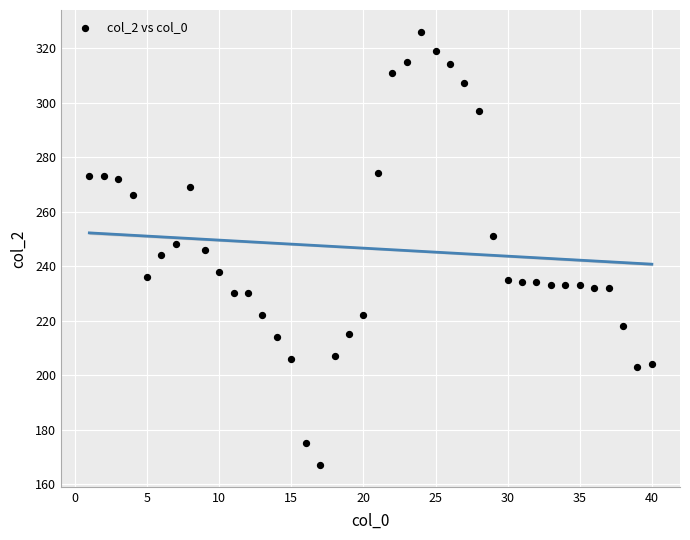

What is the range of Y values (max minus min)?

159